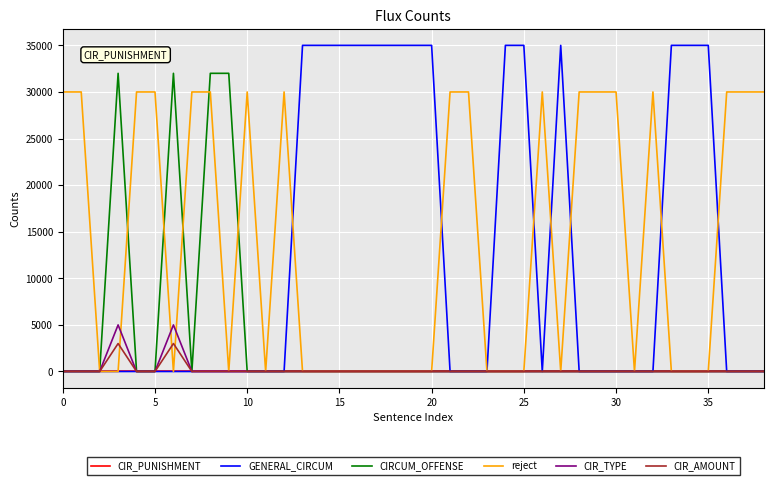

Which series has the widest spread of values?

GENERAL_CIRCUM